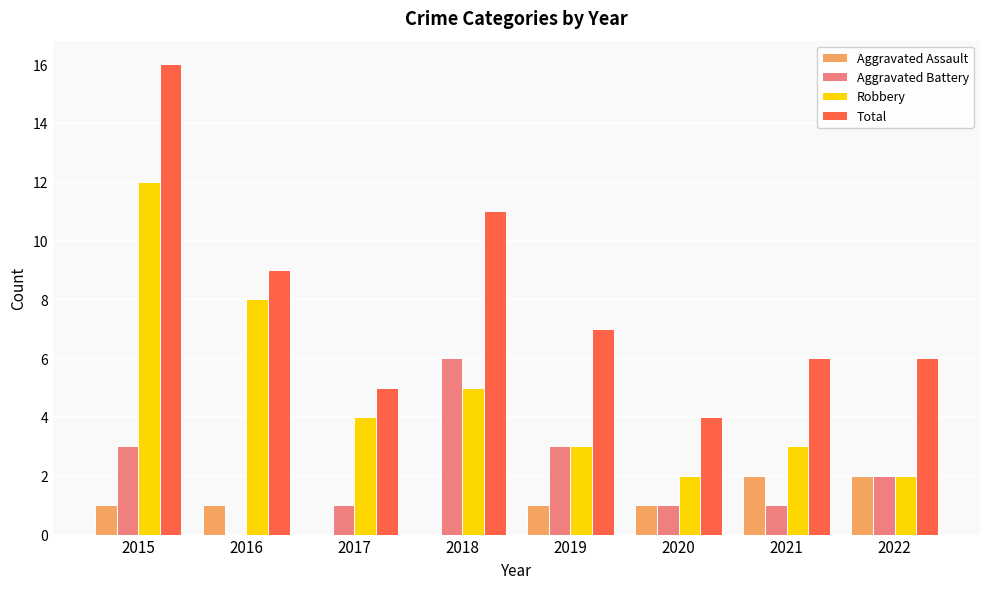

What is the difference between the Robbery values at 2017 and 2021?

1